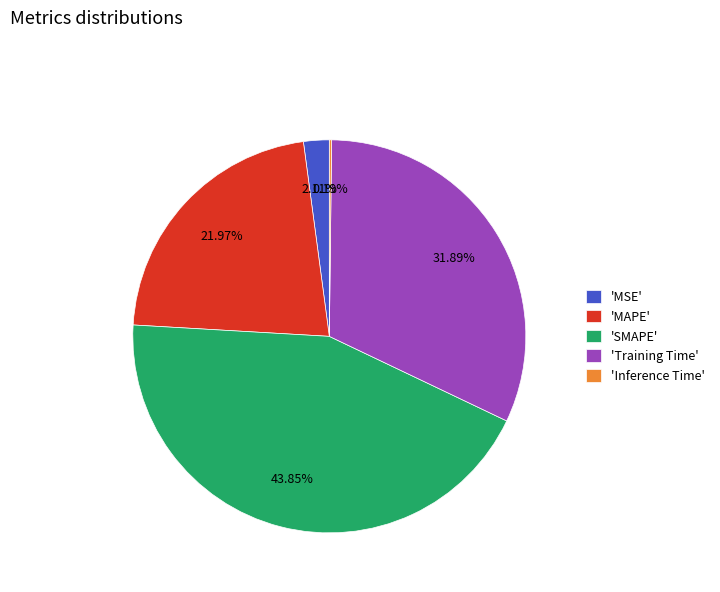

What is the largest slice in the pie chart?

'SMAPE'